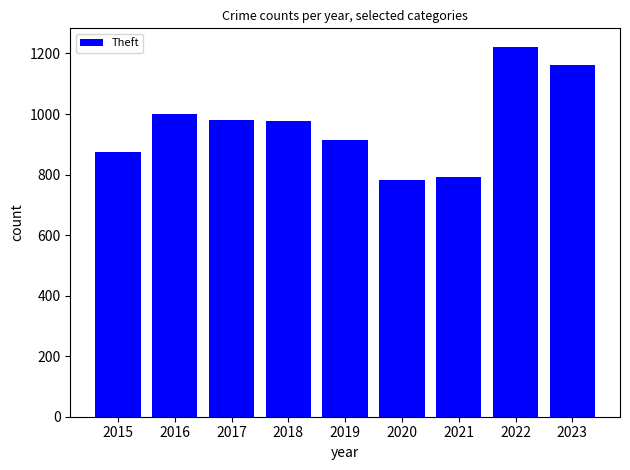

What is the value of the 6th bar from the left?

782